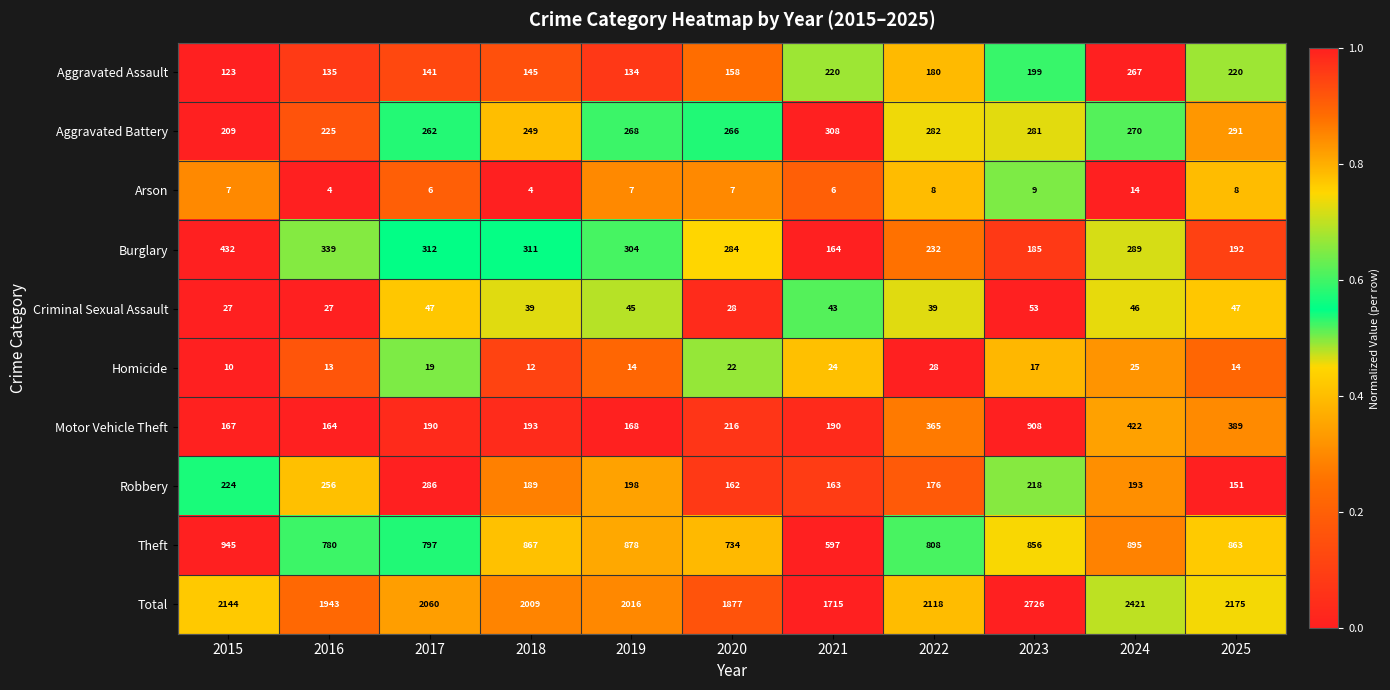

What is the maximum value for Criminal Sexual Assault?

53